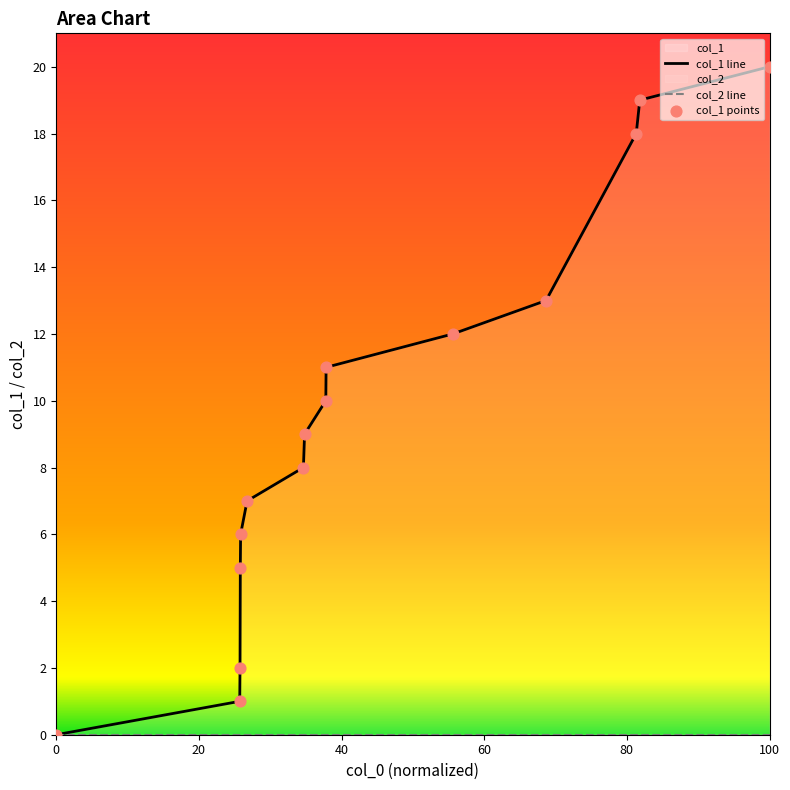

Which series has the largest Y range (max minus min)?

col_1 line